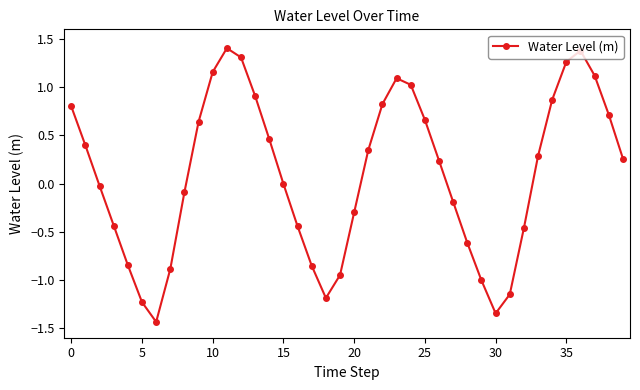

What is the value of the 29th point from the left?

-0.6